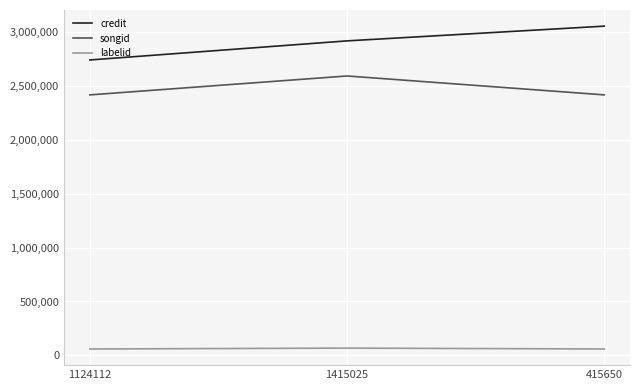

Count the labelid values in the range 58948 to 67260.

3